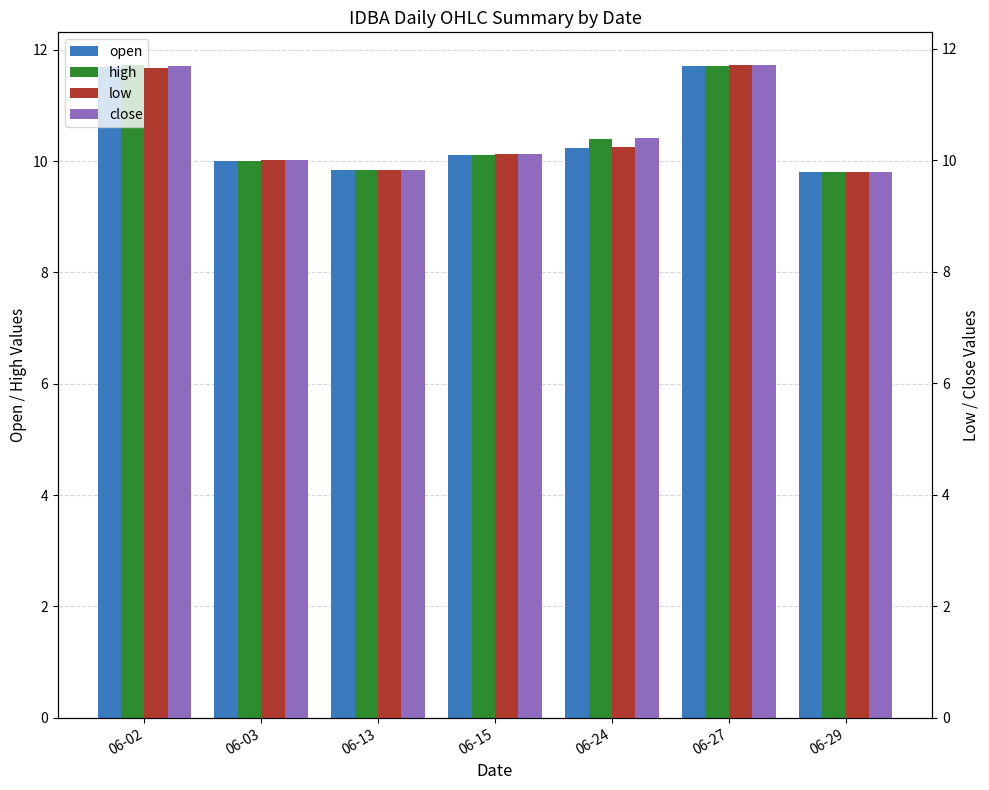

At how many categories does at least one series exceed 11?

2